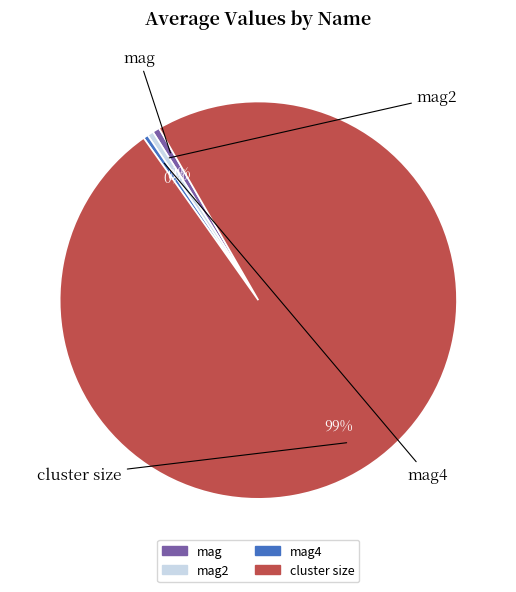

To the nearest percent, what is the difference between the cluster size and mag4 slice percentages?

98%